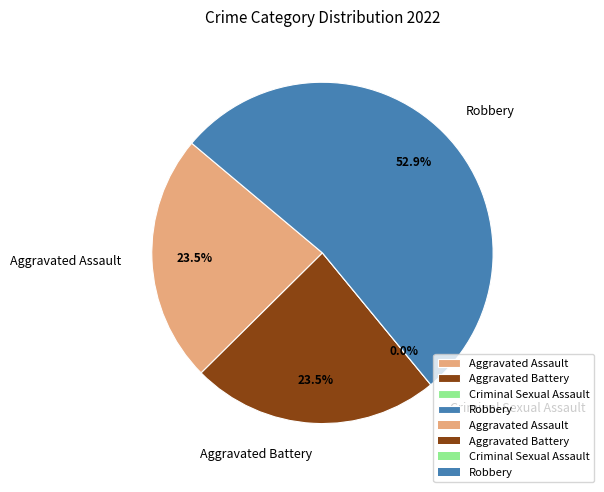

Rank the categories by value from highest to lowest.

Robbery, Aggravated Assault, Aggravated Battery, Criminal Sexual Assault